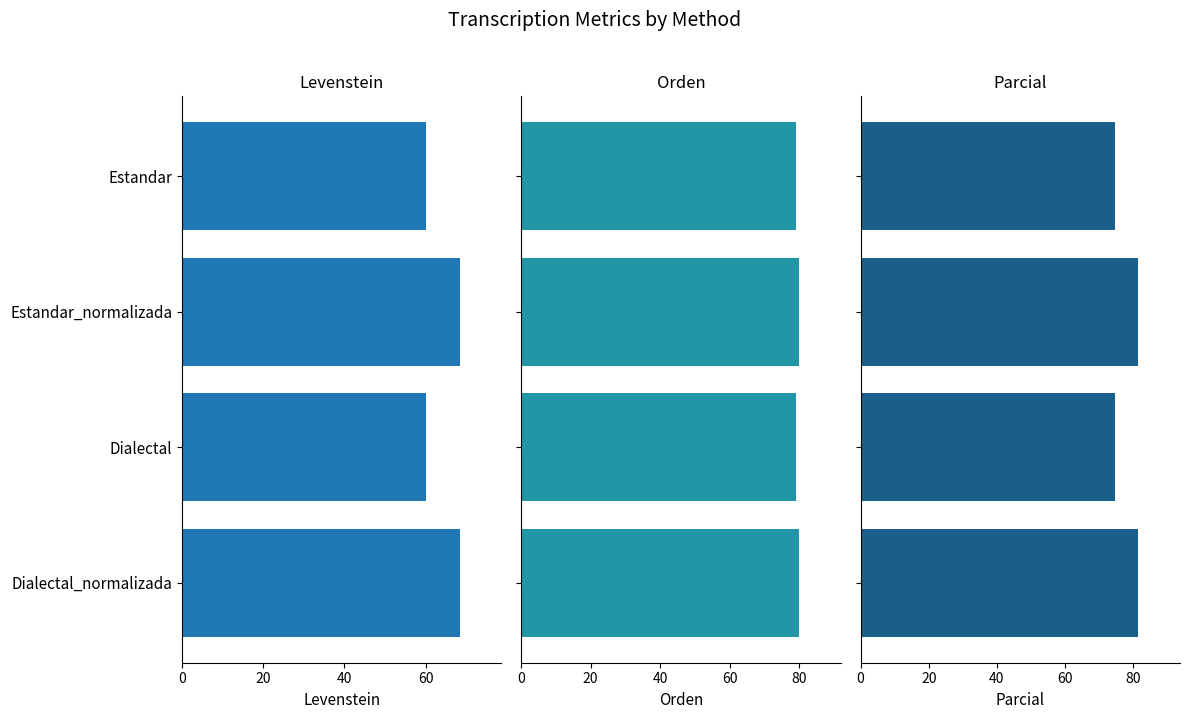

At Dialectal_normalizada, list the series in order from smallest to largest.

Levenstein, Orden, Parcial